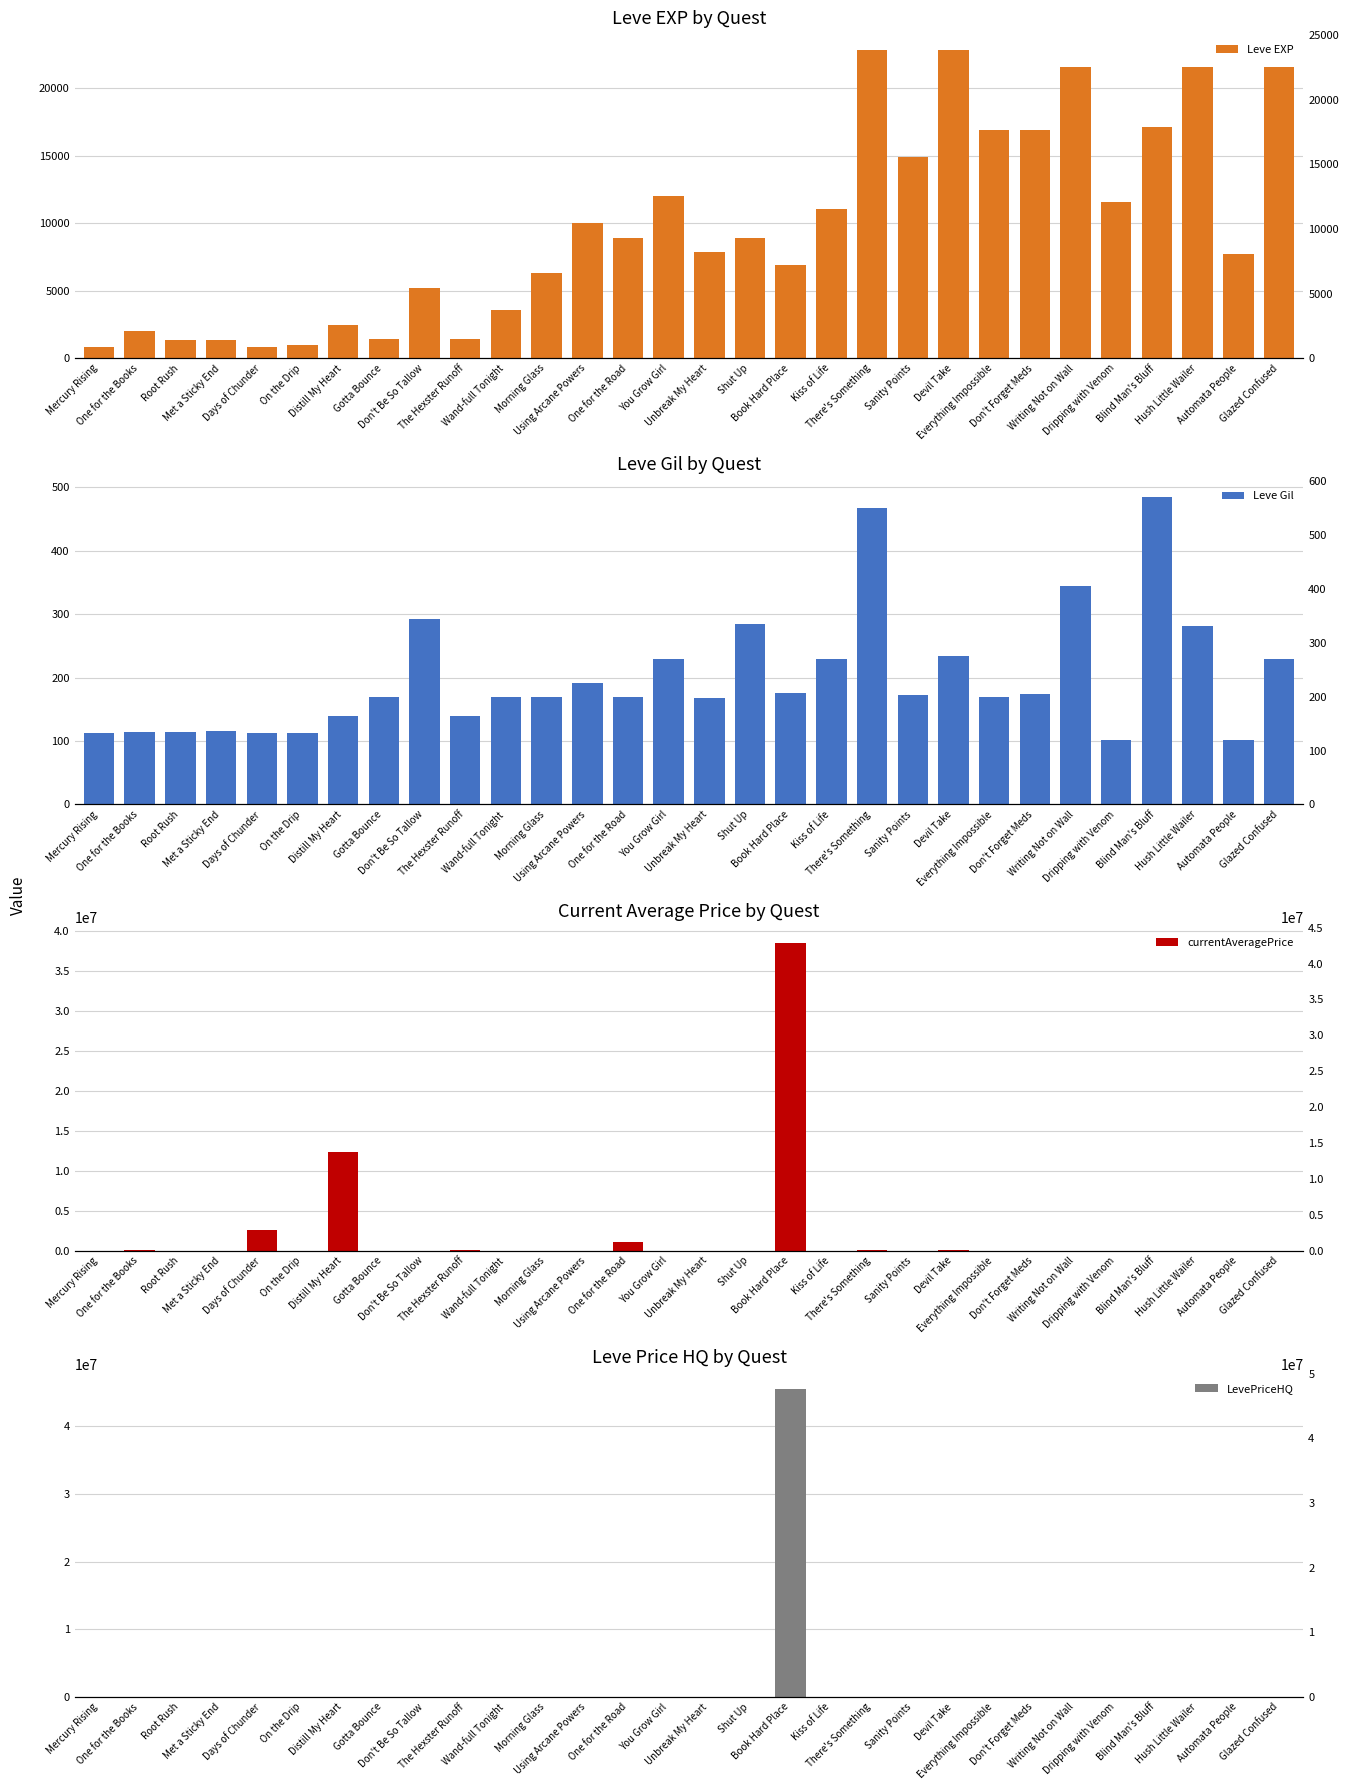

What are all the series names shown in the legend?

Leve EXP, Leve Gil, currentAveragePrice, LevePriceHQ